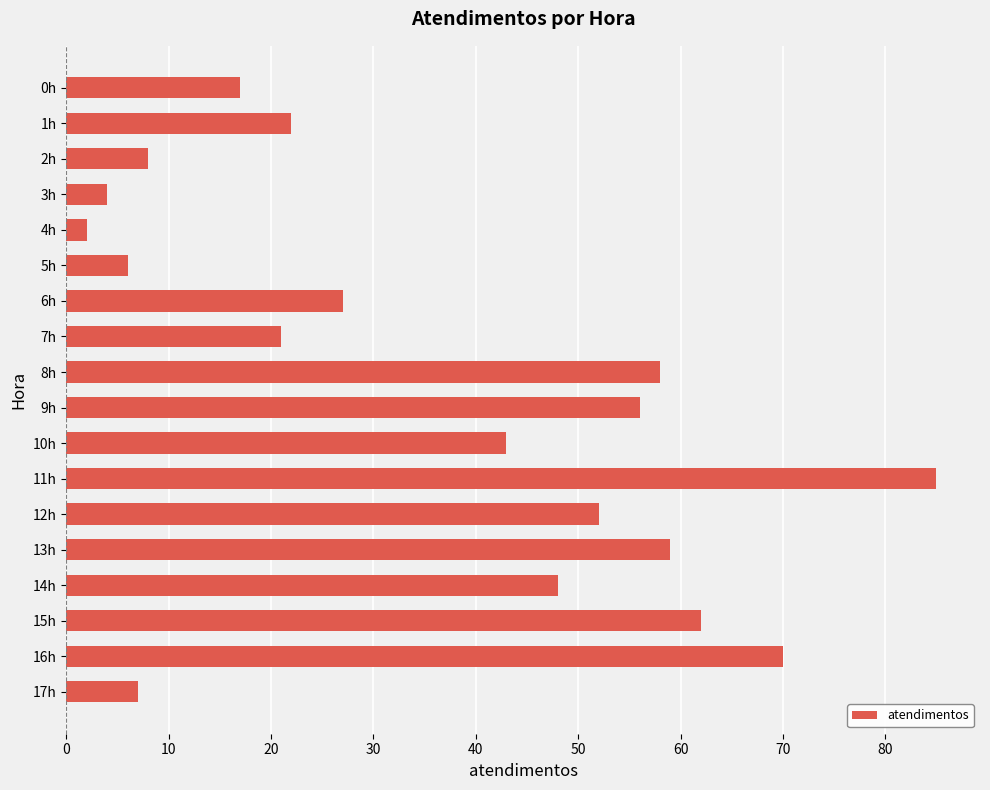

Reading top to bottom, what are all the values shown in this chart?

17	22	8	4	2	6	27	21	58	56	43	85	52	59	48	62	70	7